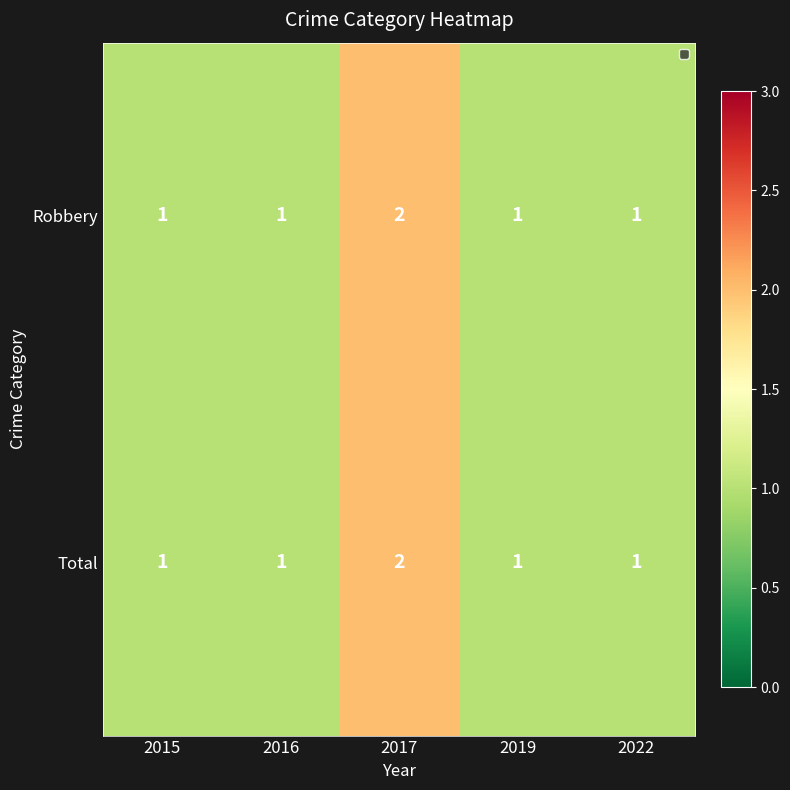

The value of Total at 2017 is 2. True or false?

True